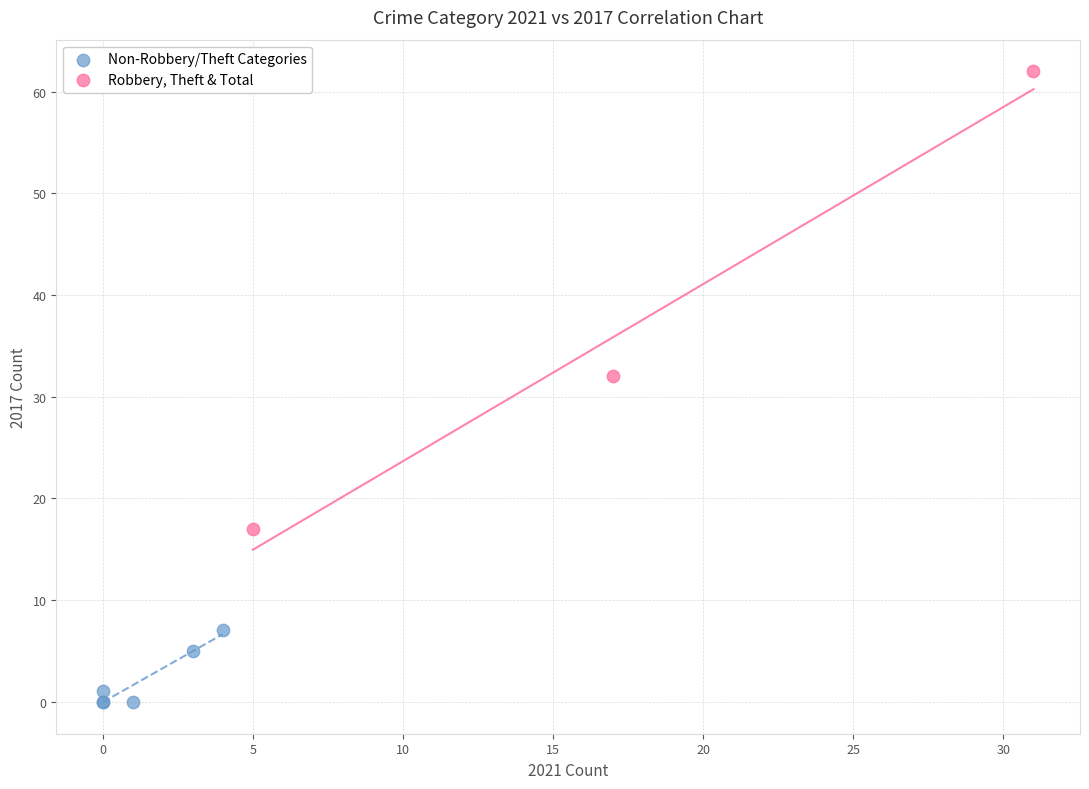

Which series contains the highest Y value?

Robbery, Theft & Total